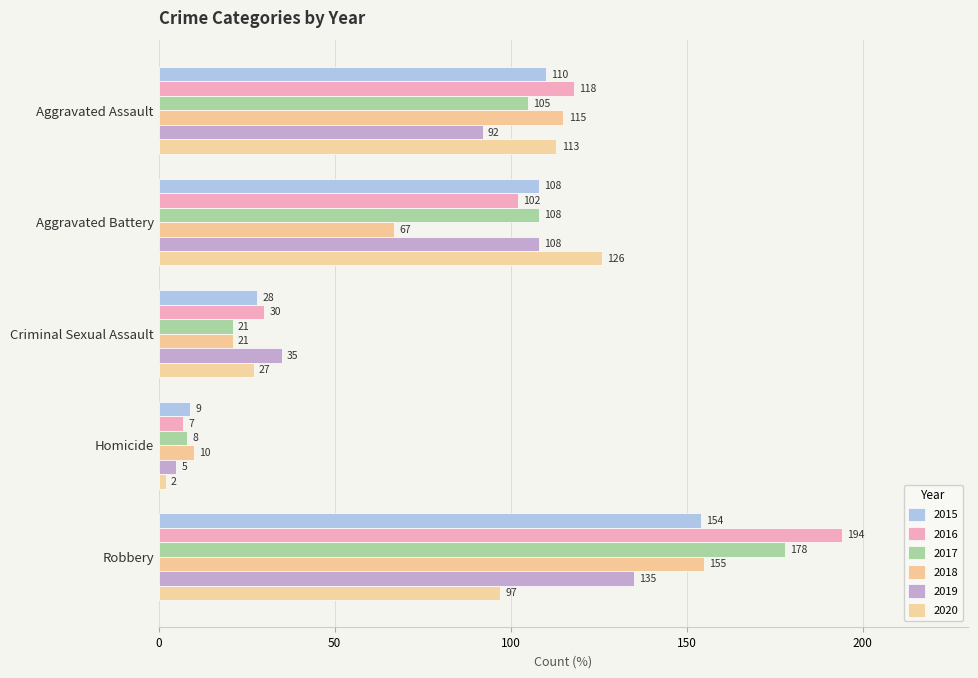

Reading right to left, what are all the values shown in this chart?

2015: Robbery=154	Homicide=9	Criminal Sexual Assault=28	Aggravated Battery=108	Aggravated Assault=110
2016: Robbery=194	Homicide=7	Criminal Sexual Assault=30	Aggravated Battery=102	Aggravated Assault=118
2017: Robbery=178	Homicide=8	Criminal Sexual Assault=21	Aggravated Battery=108	Aggravated Assault=105
2018: Robbery=155	Homicide=10	Criminal Sexual Assault=21	Aggravated Battery=67	Aggravated Assault=115
2019: Robbery=135	Homicide=5	Criminal Sexual Assault=35	Aggravated Battery=108	Aggravated Assault=92
2020: Robbery=97	Homicide=2	Criminal Sexual Assault=27	Aggravated Battery=126	Aggravated Assault=113